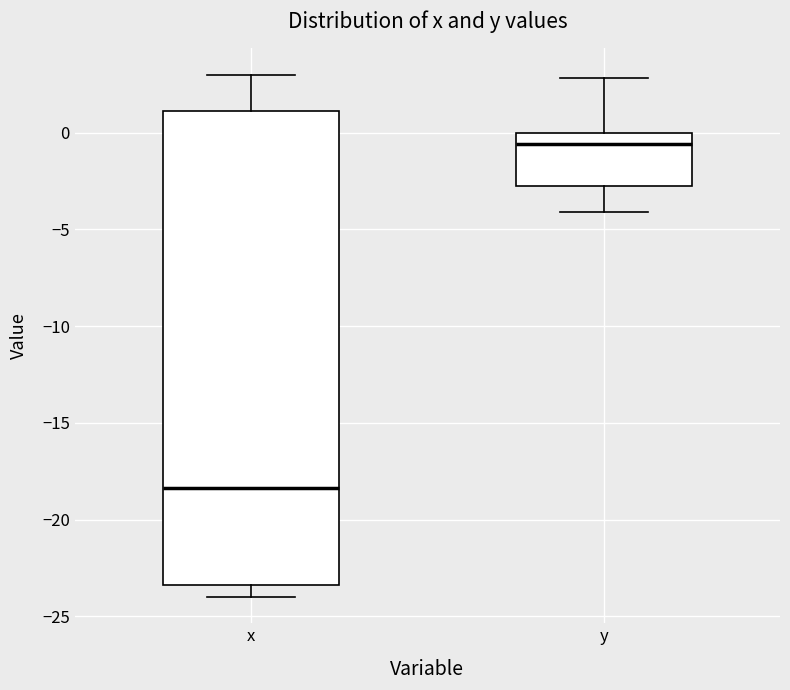

Comparing the boxes themselves (not the whiskers), which one is the tallest?

x